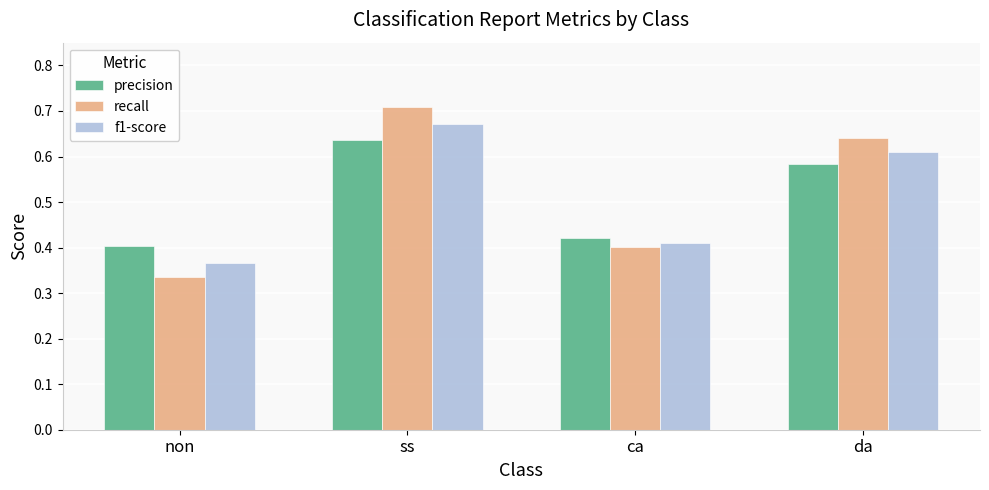

At which label is recall closest to 0?

non